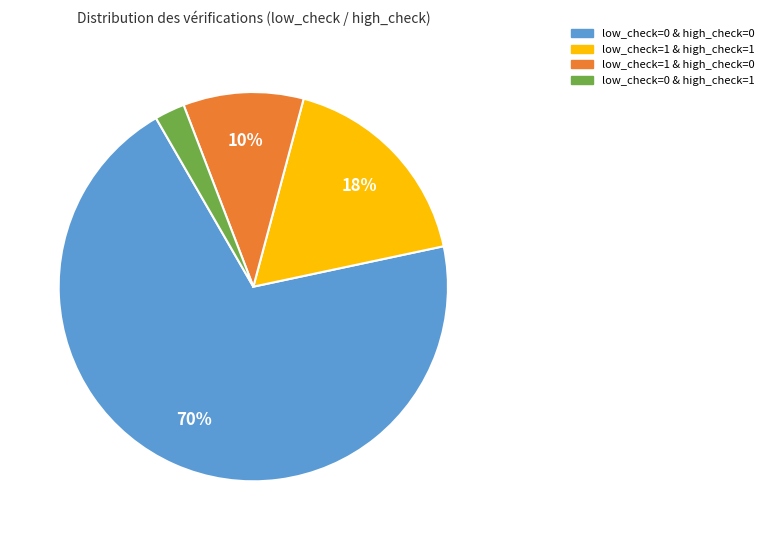

The low_check=0 & high_check=1 slice represents 3% of the pie. True or false?

True